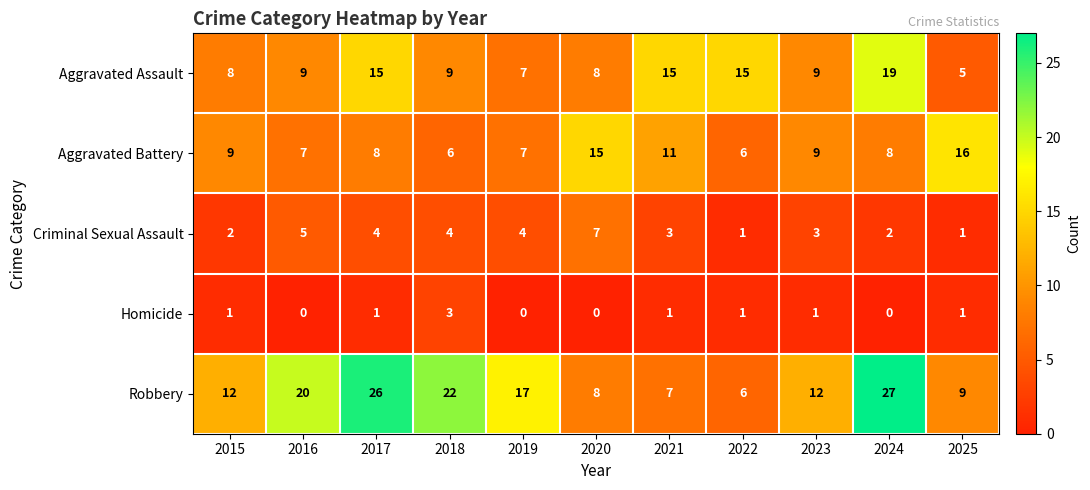

The value of Aggravated Battery at 2025 is 28. True or false?

False